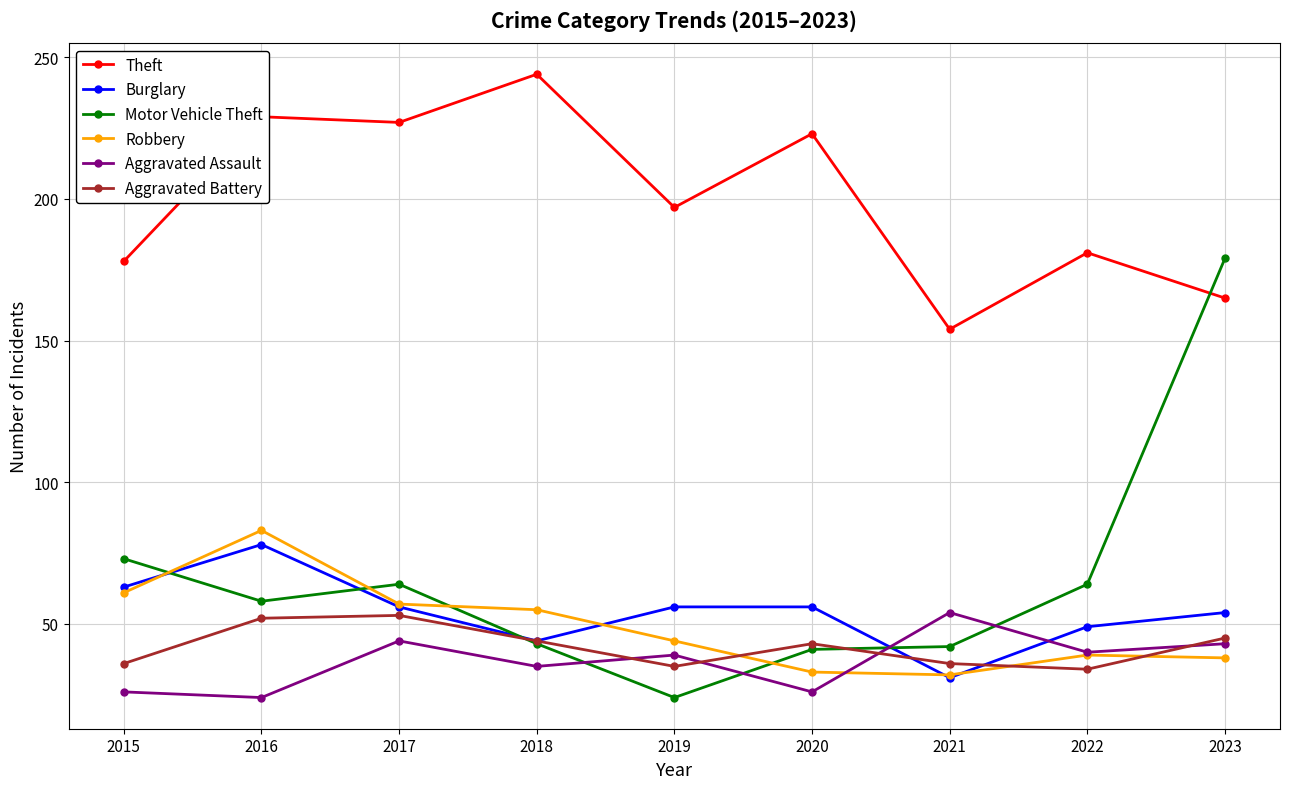

After their last crossing, which series has the higher values: Burglary or Aggravated Assault?

Burglary